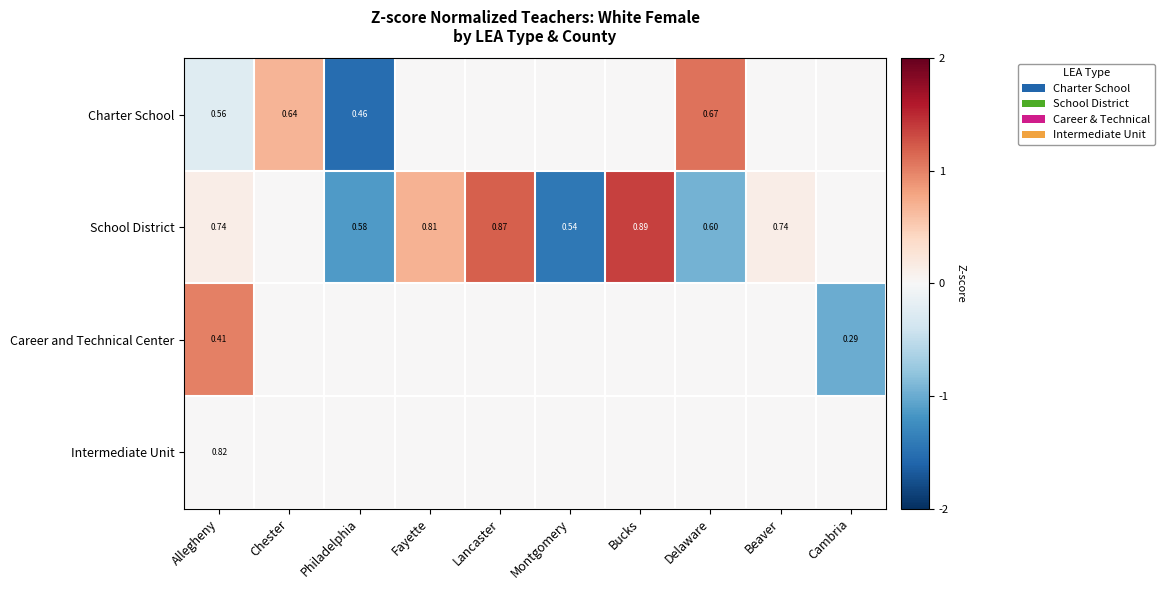

Is the value of Career and Technical Center at Allegheny greater than the value of Charter School at Chester?

No